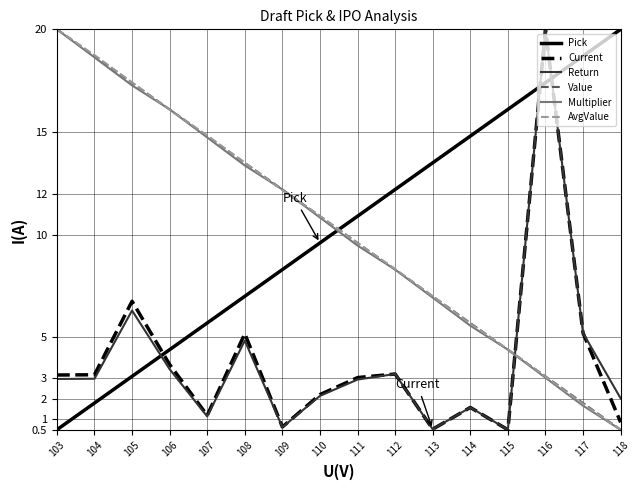

True or false: Current has a value of 3.0 at 111.

True